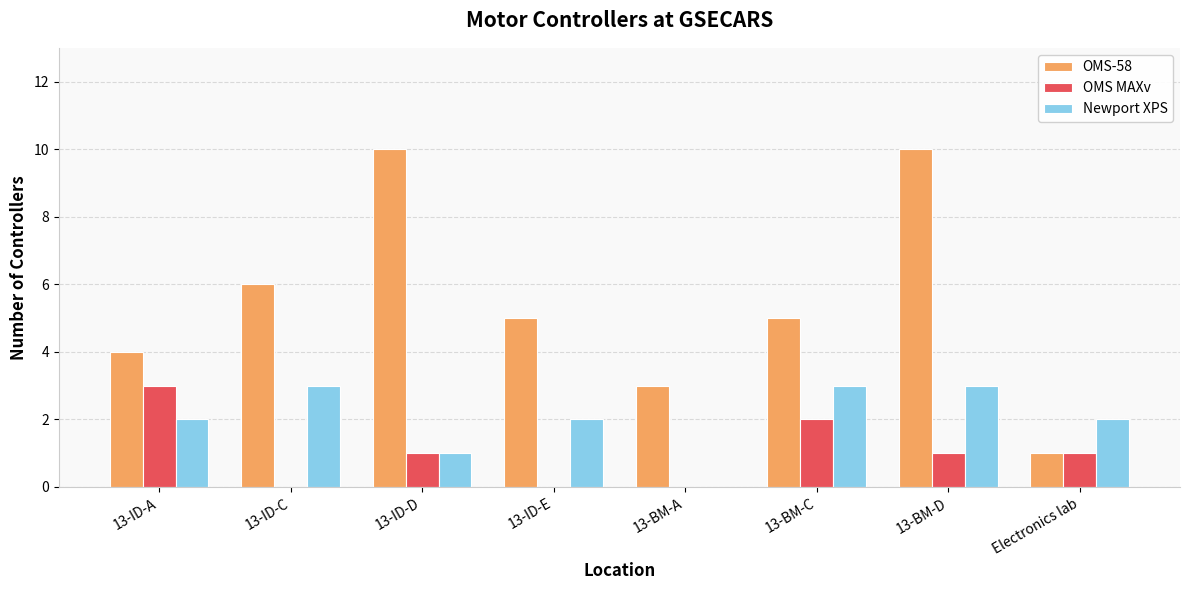

At which label does OMS MAXv reach its peak?

13-ID-A